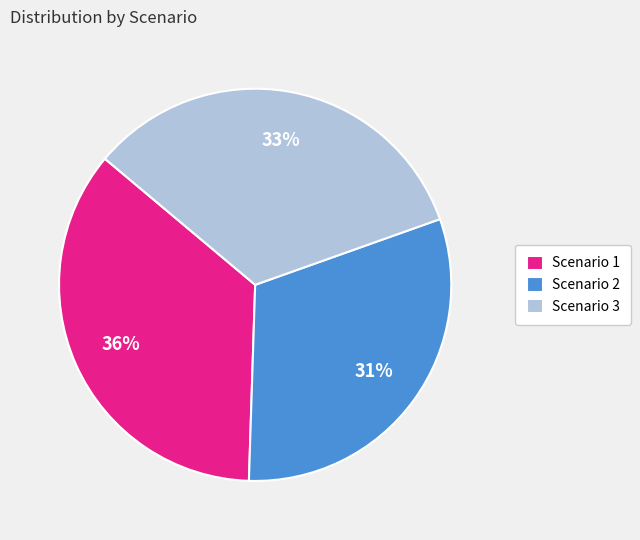

Which category has the smallest portion of the pie?

Scenario 2